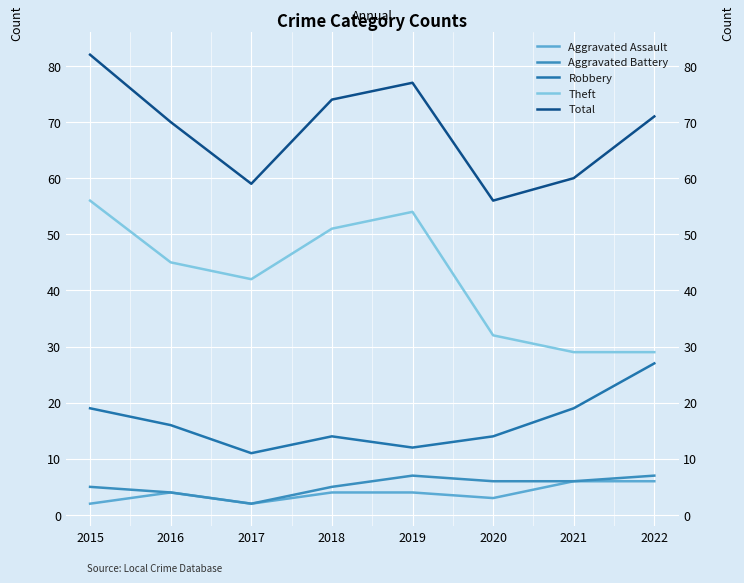

Is it true that Theft equals 51 at 2018?

True